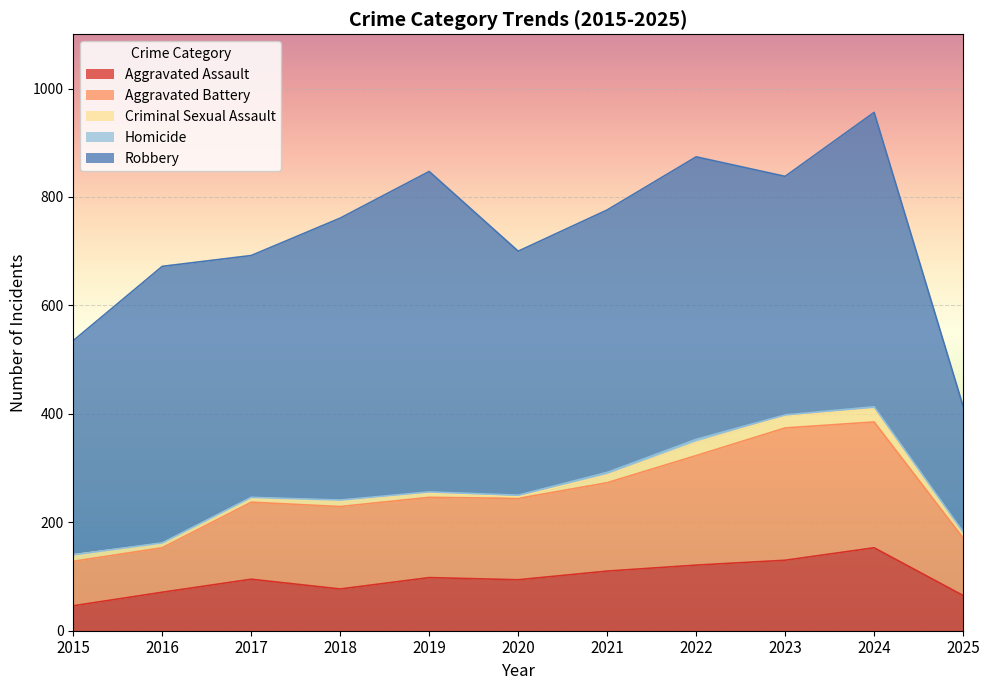

At which label is Homicide closest to 3?

2020